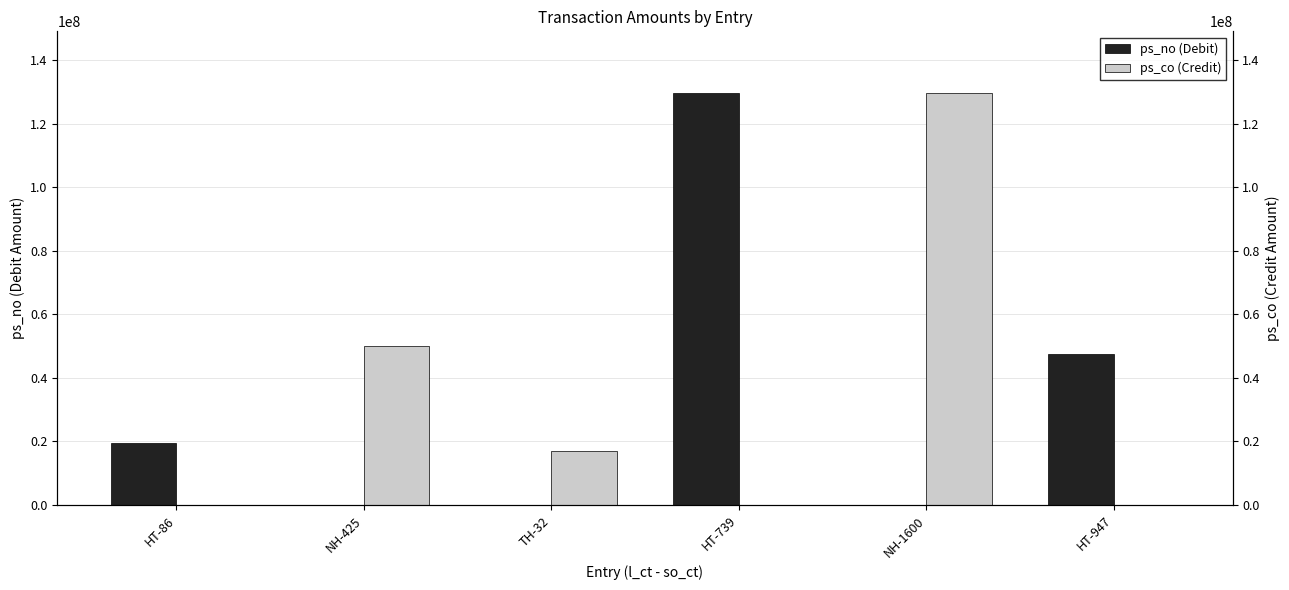

Is it true that ps_no (Debit) equals 0 at NH-425?

True